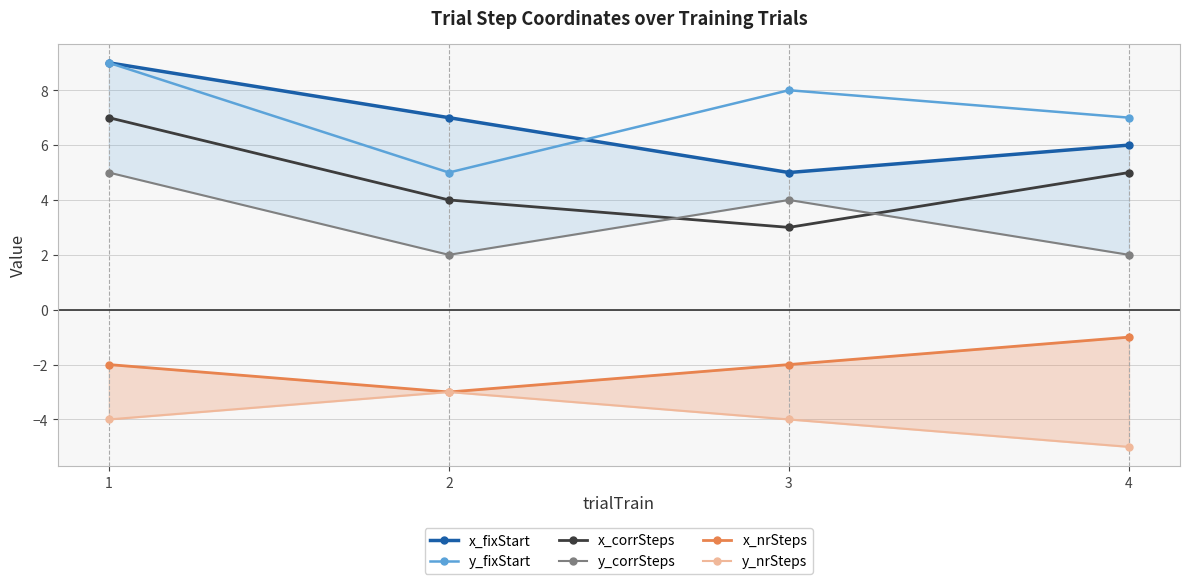

Count the x_nrSteps values in the range -2 to -1.

3